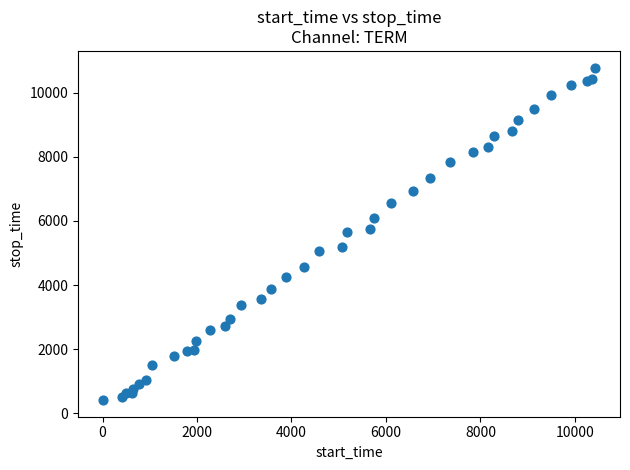

What is the range of X values (max minus min)?

10434